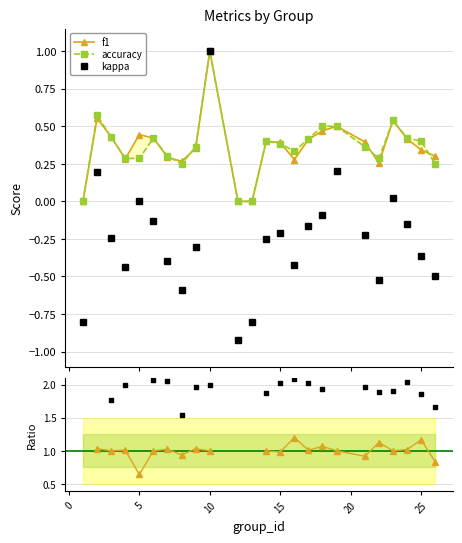

True or false: kappa has more than 1 interior local peaks.

True